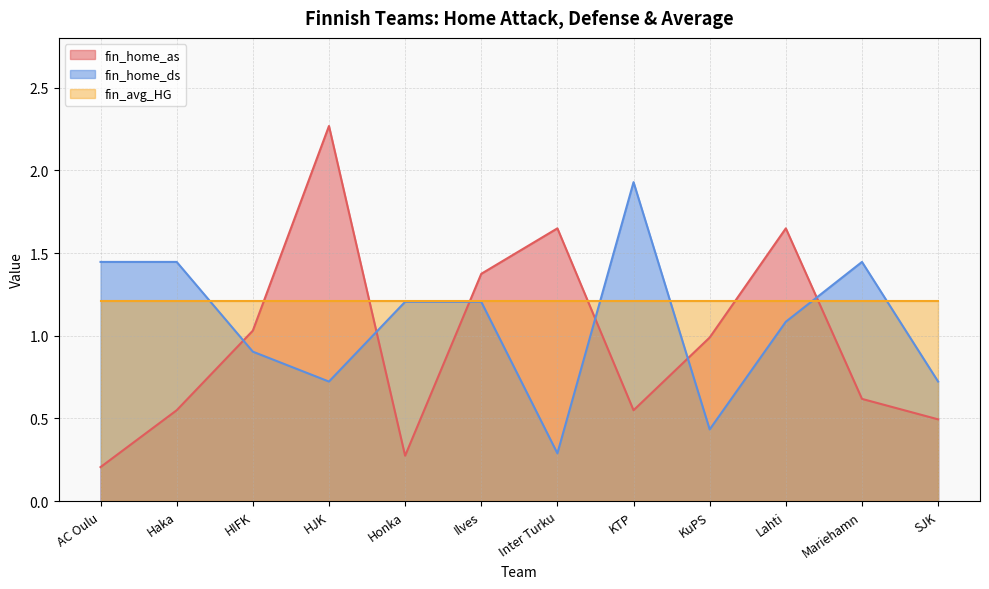

At which label does fin_home_ds first exceed 1?

AC Oulu